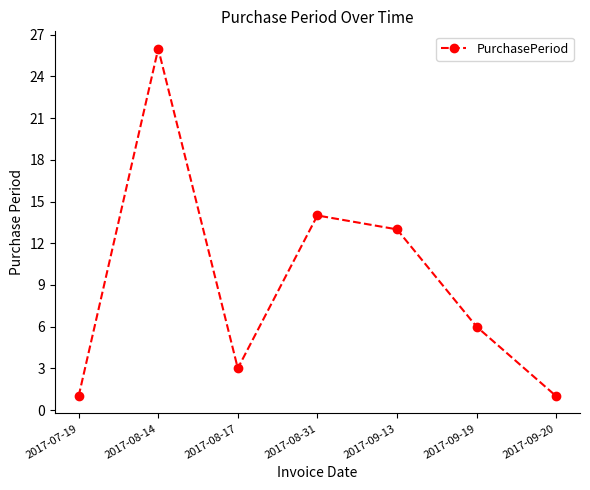

What is the average value?

9